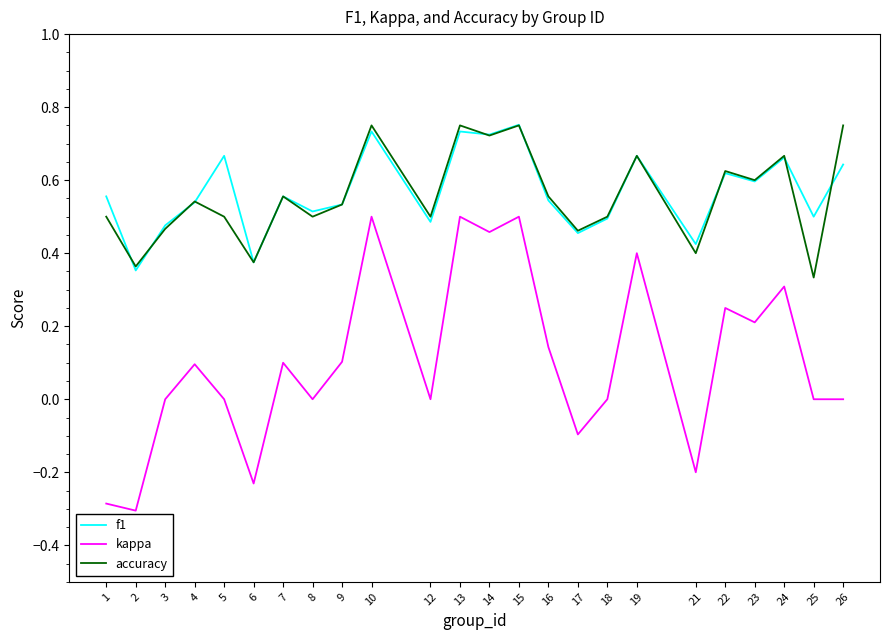

The value of accuracy at 1 is 0.5. True or false?

True